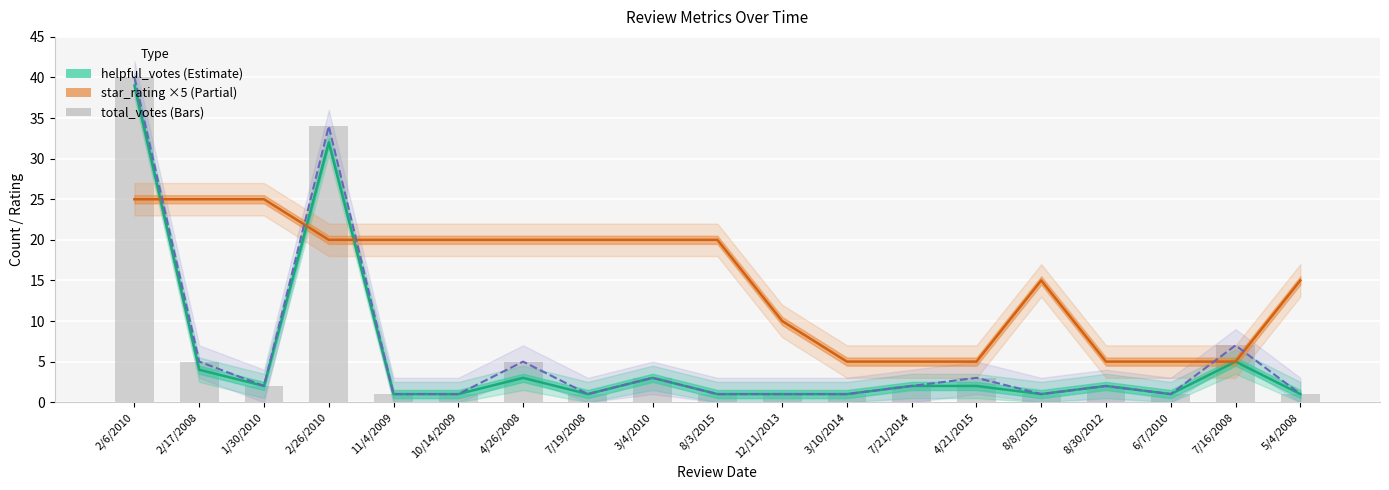

The value of helpful_votes at 1/30/2010 is 2. True or false?

True